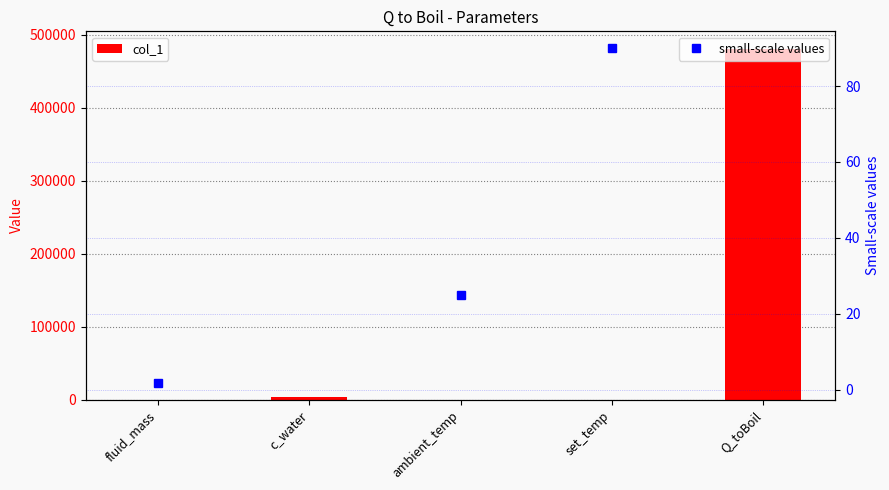

Reading left to right, what are all the values shown in this chart?

1.8	4184.0	25.0	90.0	480592.6